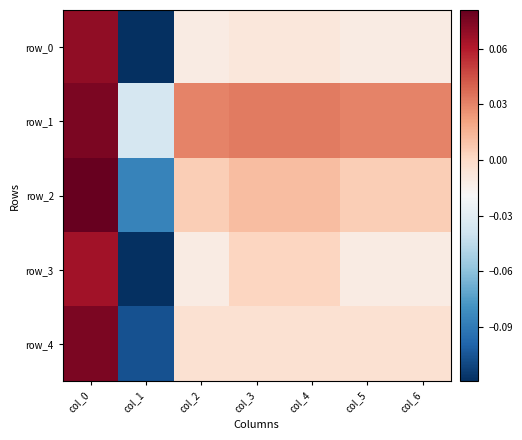

What is the maximum value shown in the chart?

0.1